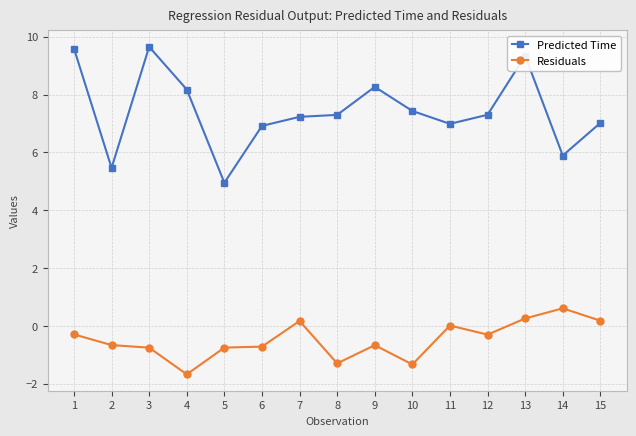

At which label is Residuals closest to 0?

11